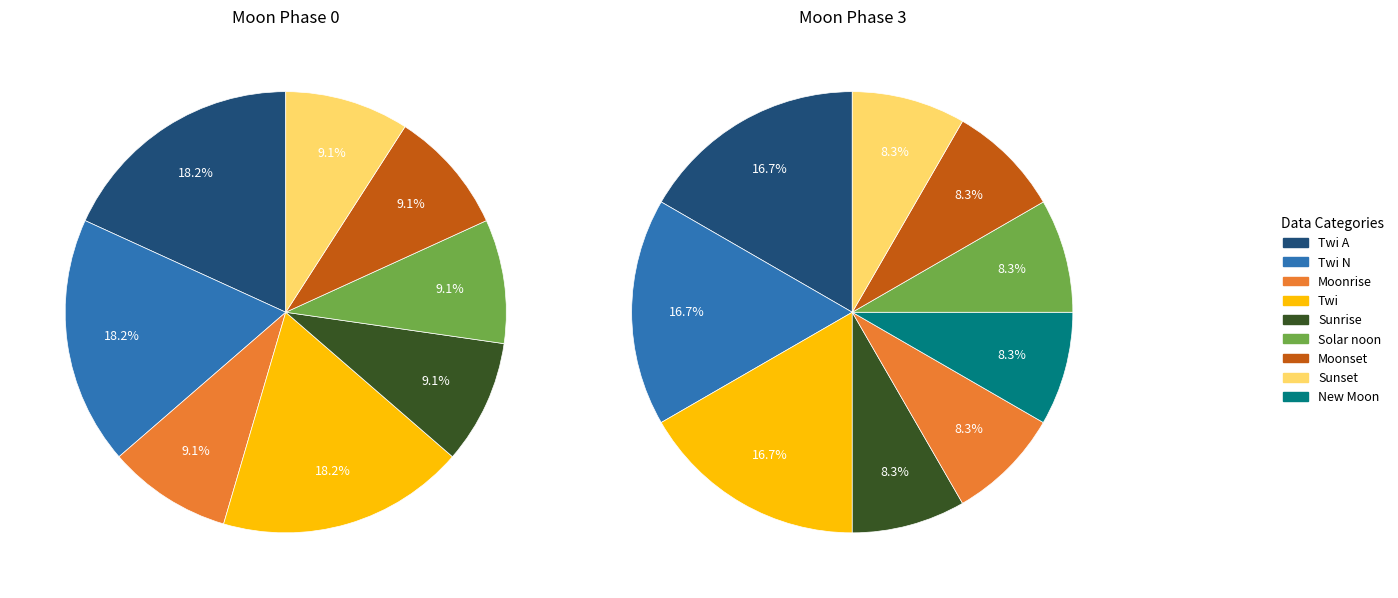

Does Sunrise represent more than half of the total?

No